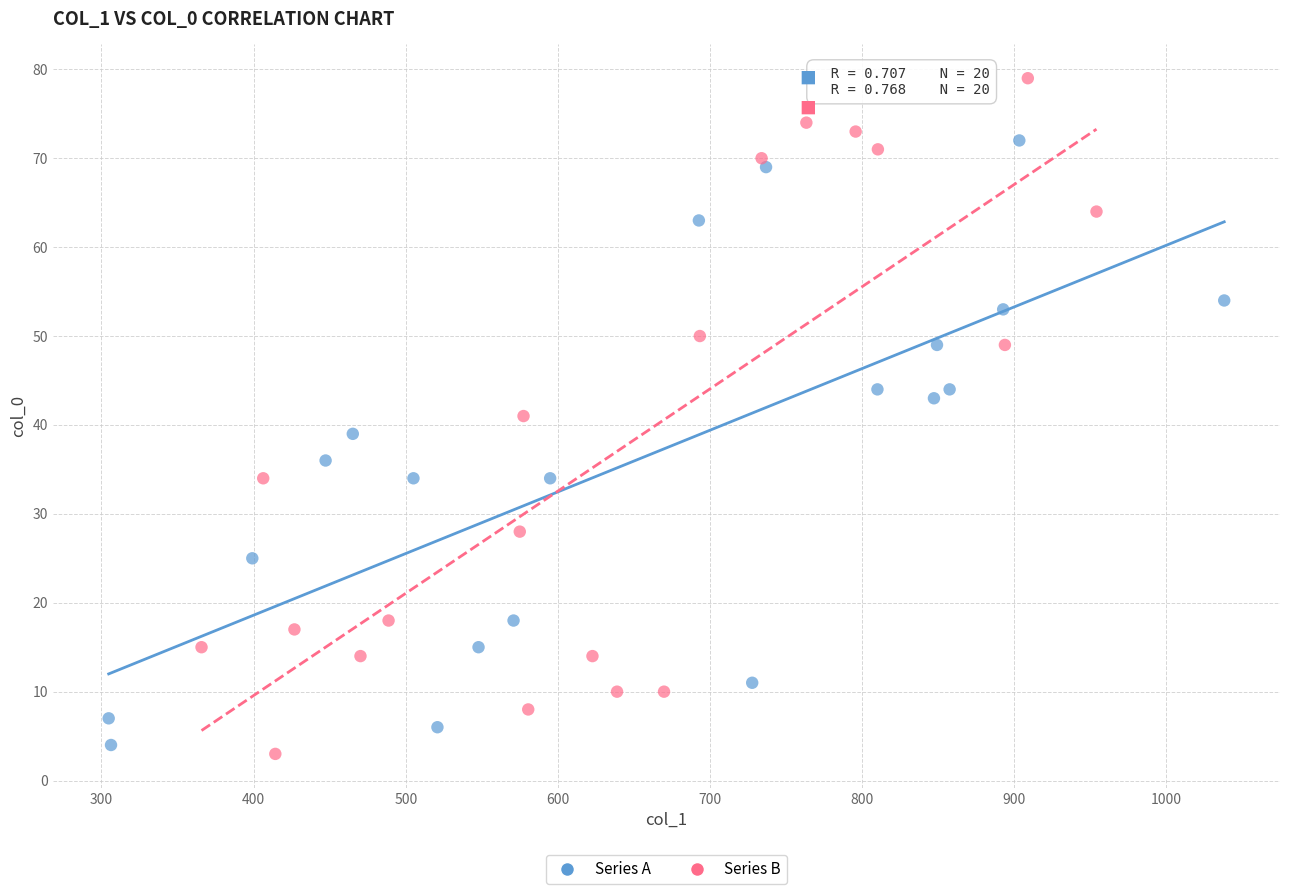

Which series has the largest Y range (max minus min)?

Series B